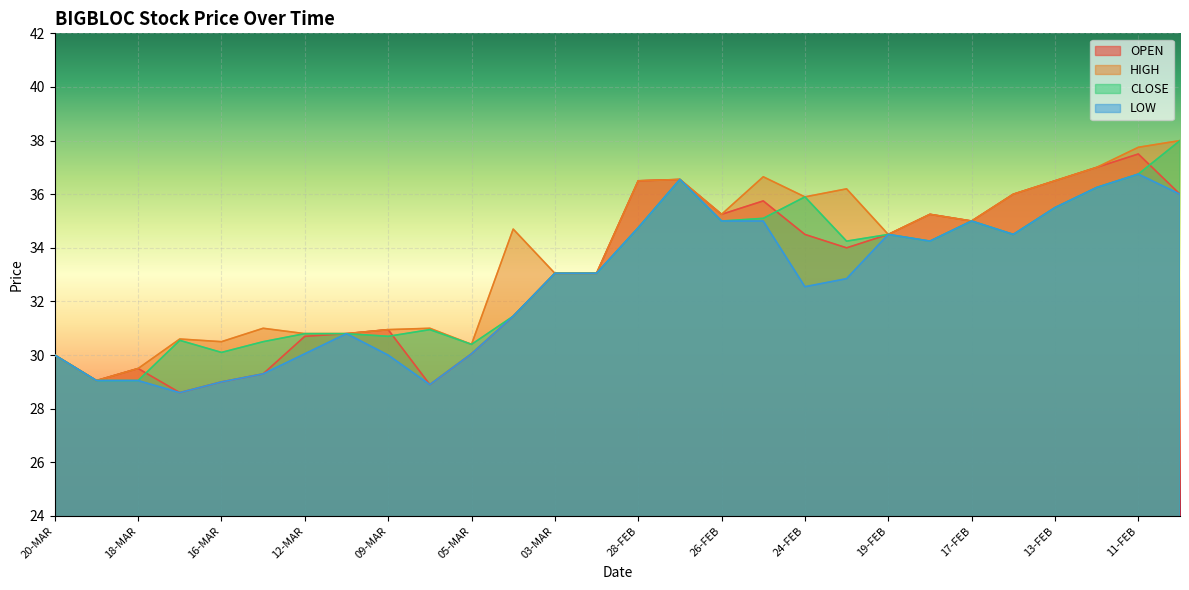

Which category has the highest value in the CLOSE series?

10-FEB